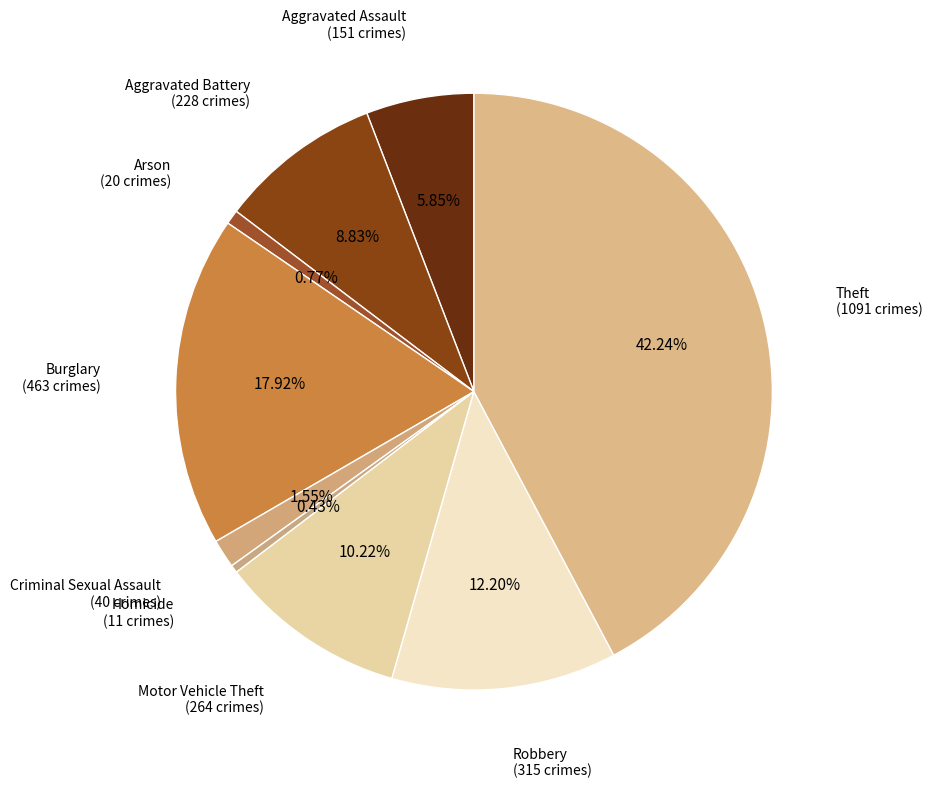

How many slices are in this pie chart?

9